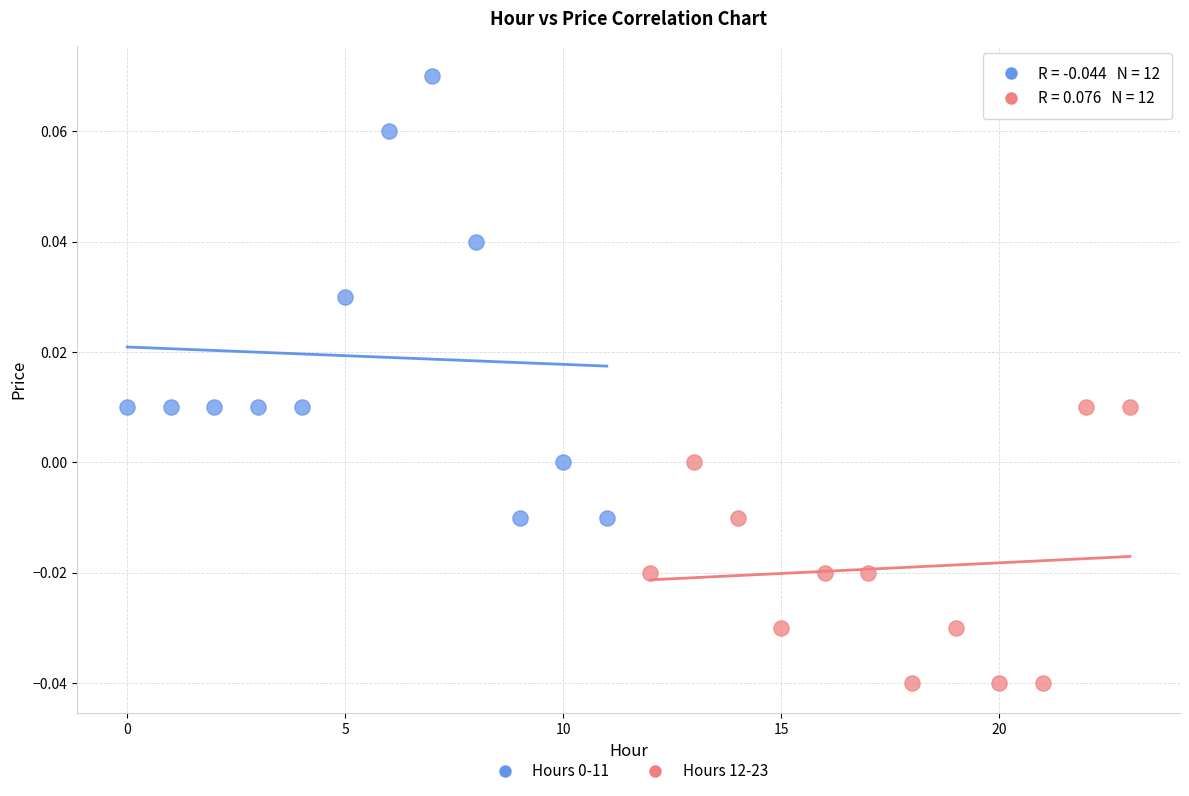

Which series reaches the minimum Y coordinate?

Hours 12-23